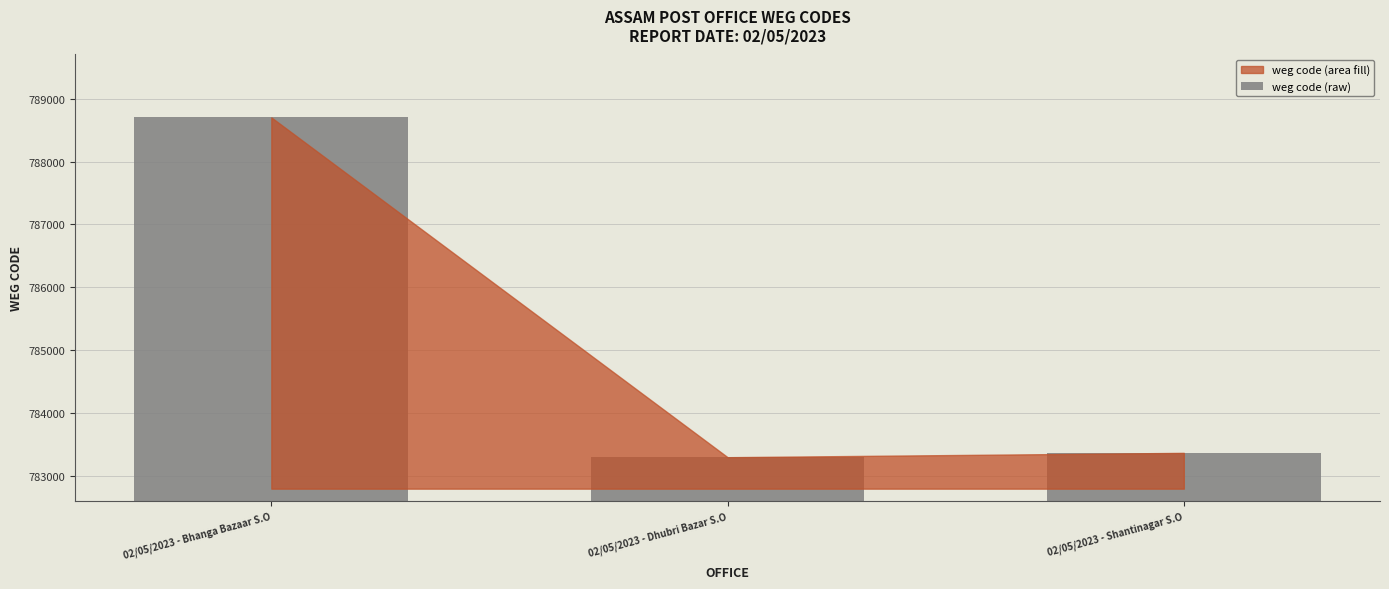

The chart shows a value of 788701 at 02/05/2023 - Bhanga Bazaar S.O. True or false?

True